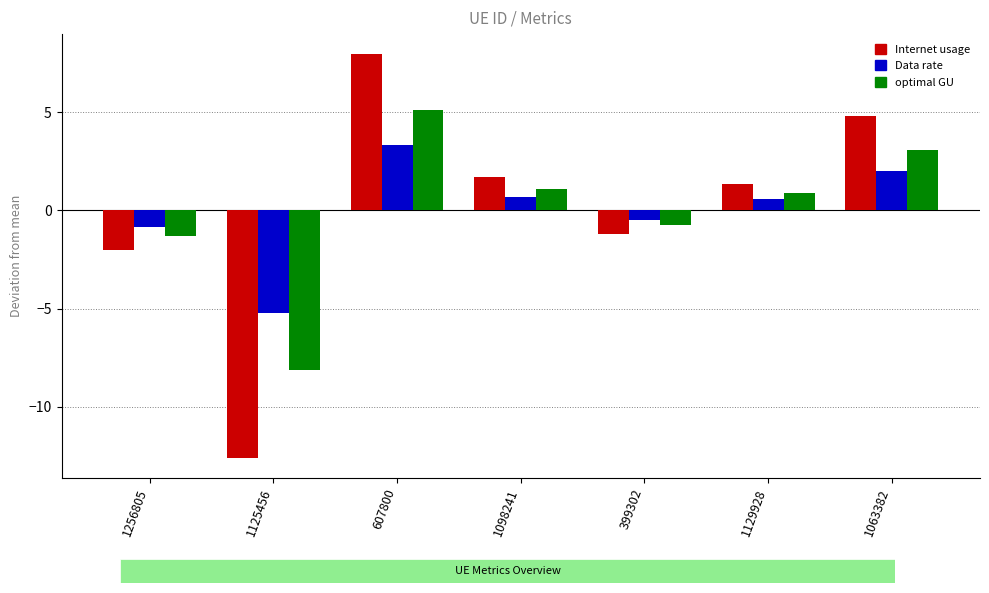

What is the approximate value of Data rate at 1098241?

0.7